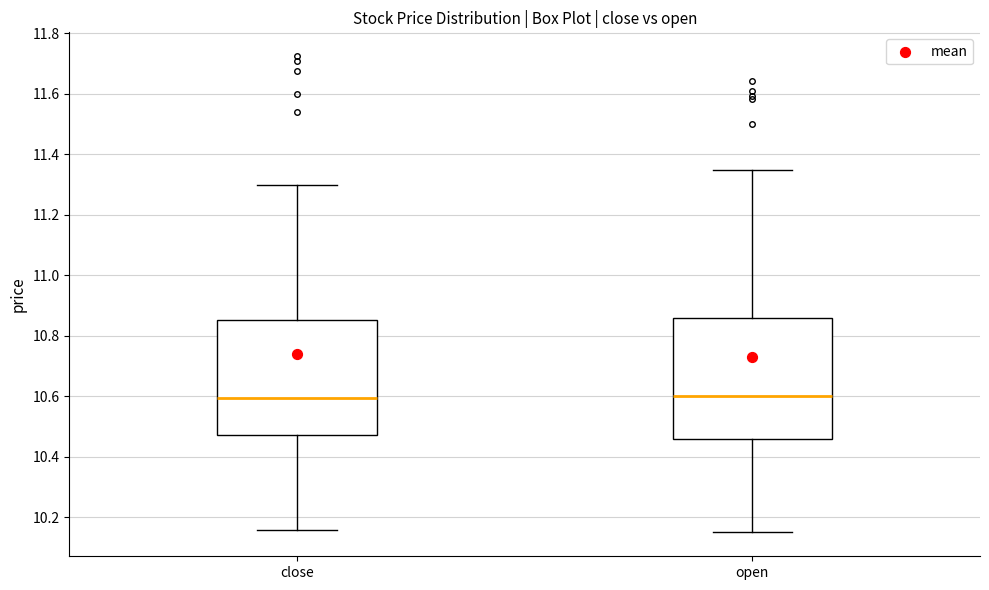

Reading left to right, read every box against the y-axis: the position of its median line, the range the box covers, and the ends of its whiskers. The values are not printed on the chart, so give them approximately, as read against the axis.

close: median 10.60, box 10.48 to 10.86, whiskers 10.16 to 11.30
open: median 10.60, box 10.46 to 10.86, whiskers 10.16 to 11.36